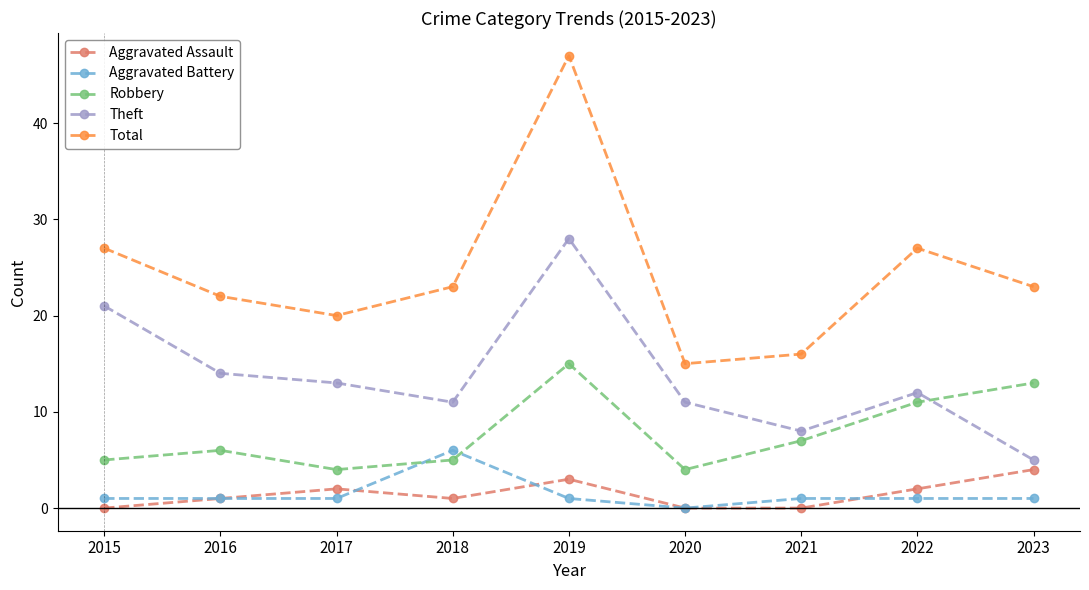

How many values in the Total series are below 23?

4